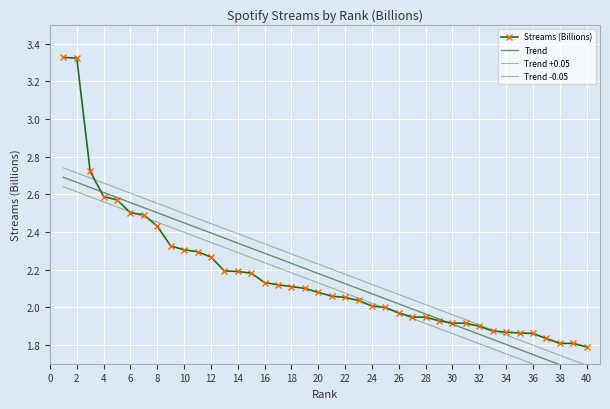

What is the maximum value for Trend -0.05?

2.6